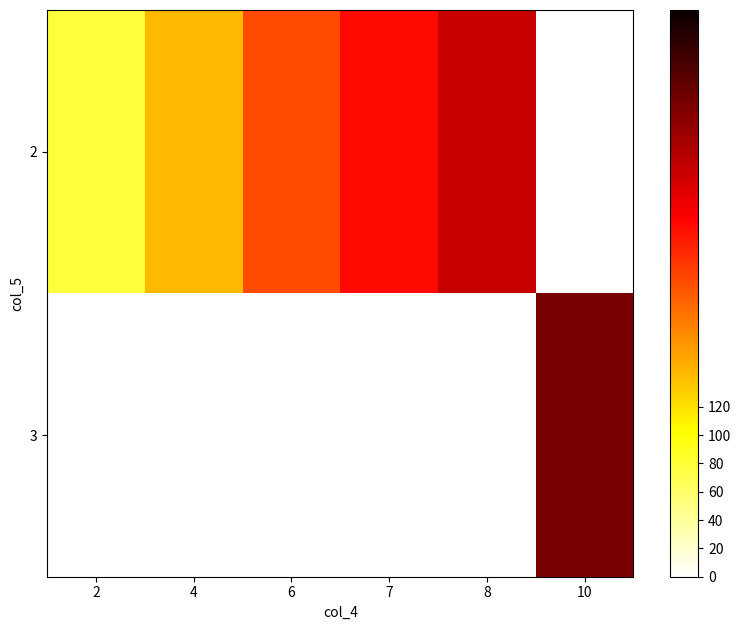

At which label does 2 reach its peak?

8